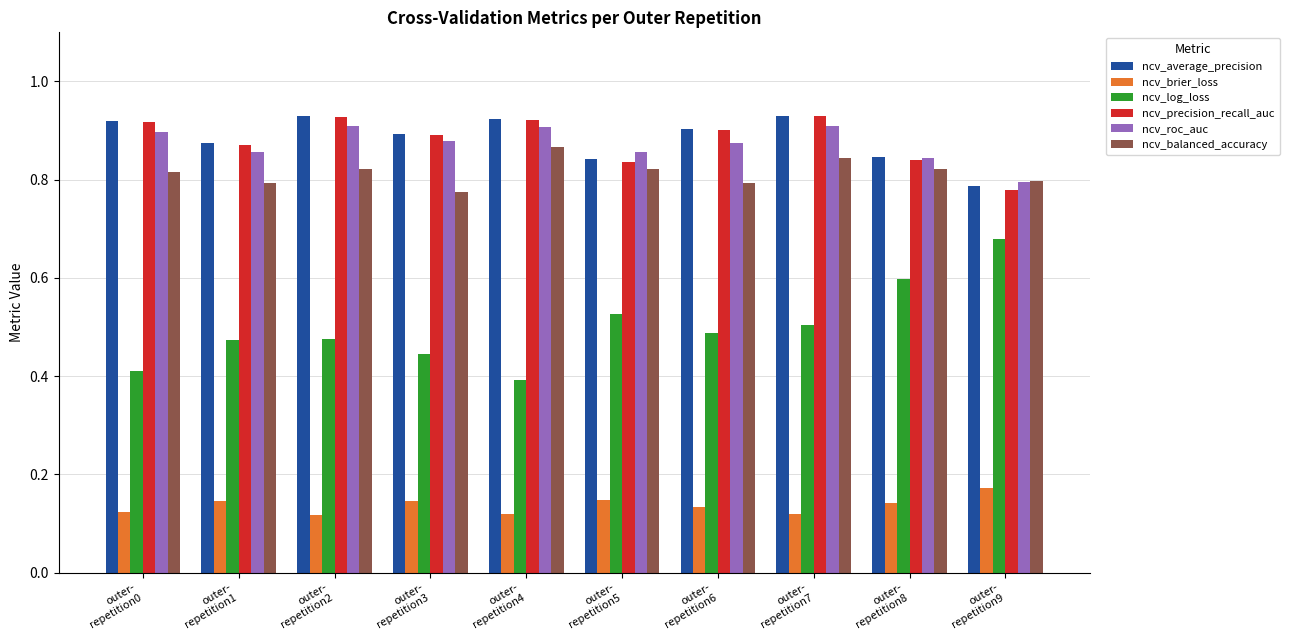

Count the number of categories in the chart.

10